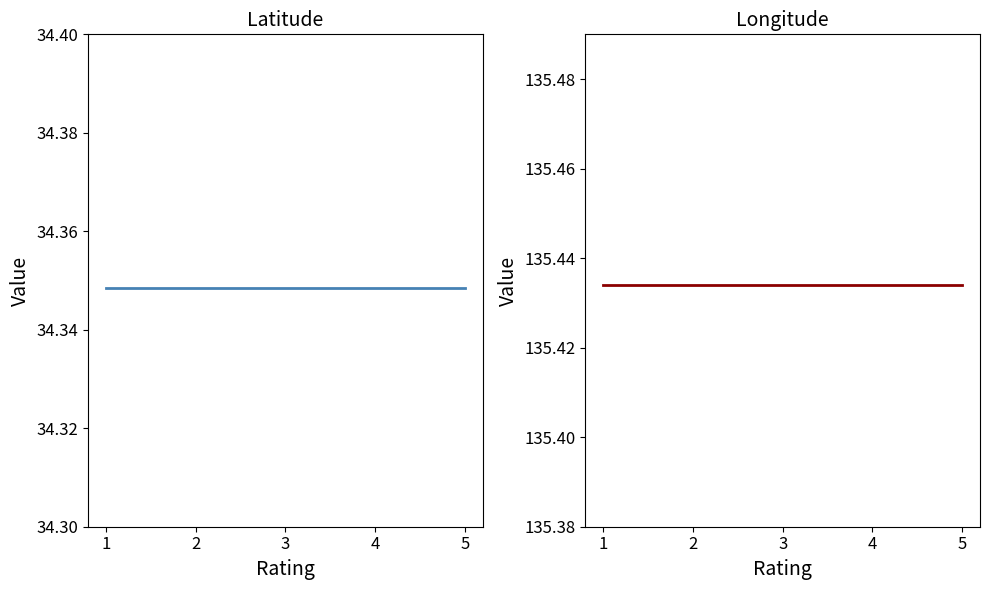

The value of Longitude at 4 is 75.0. True or false?

False